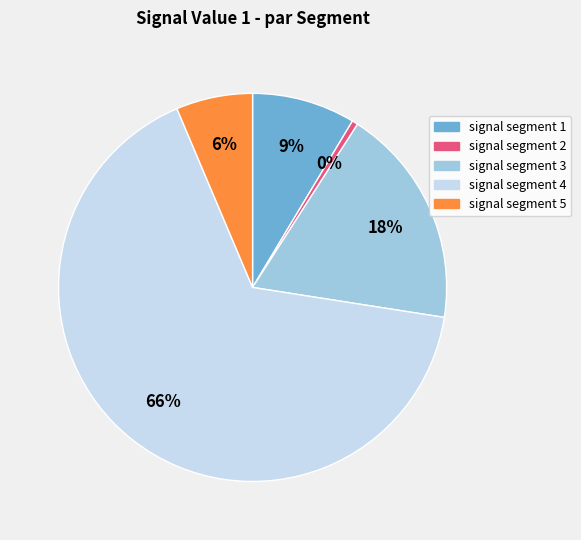

Which slice is the largest?

signal segment 4